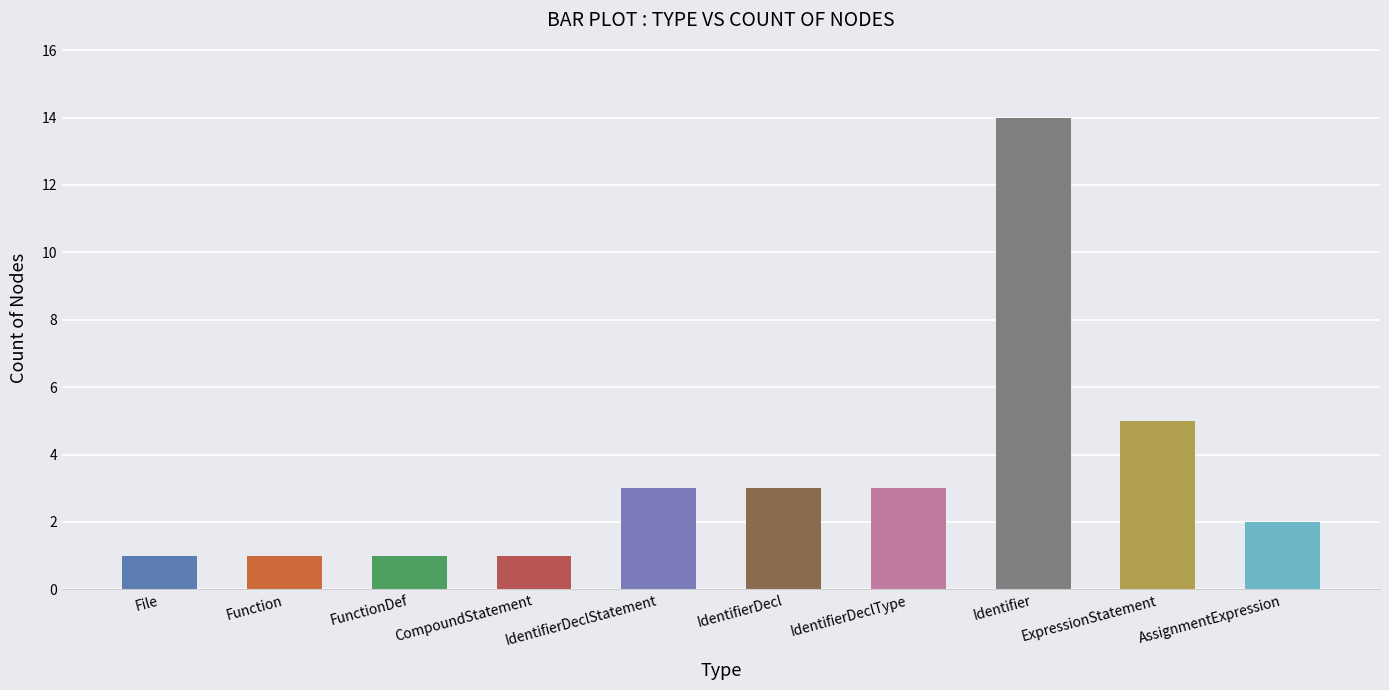

What is the greatest value displayed?

14